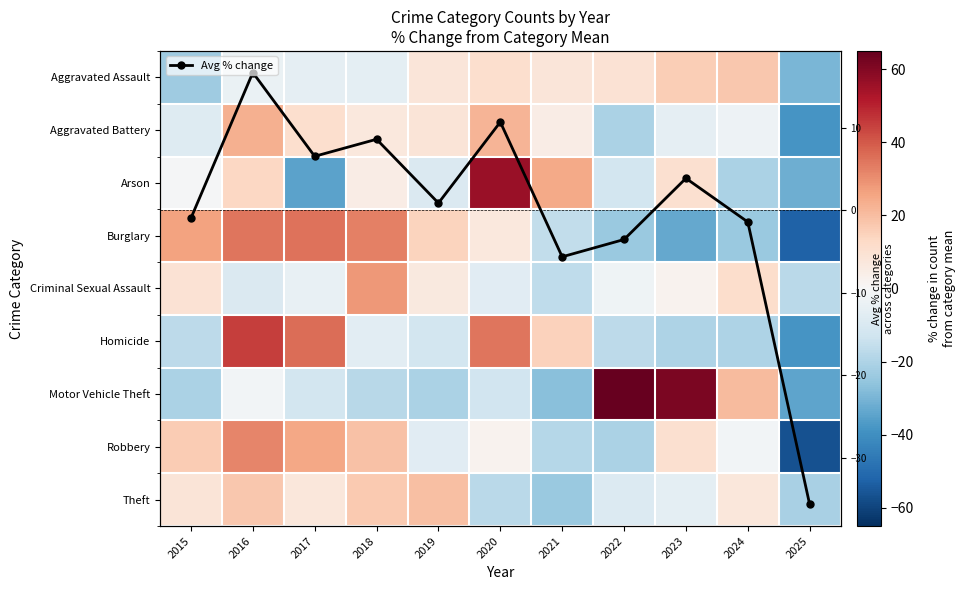

What is the highest value of the Avg % change series?

16.7